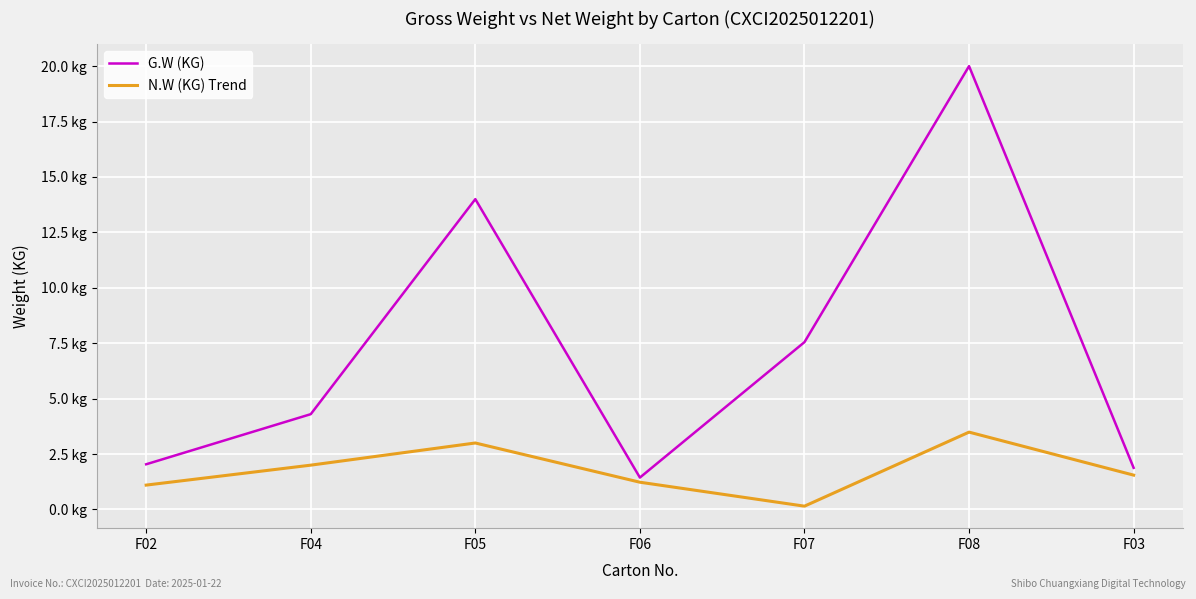

Is this an area chart (filled region under the line)?

No